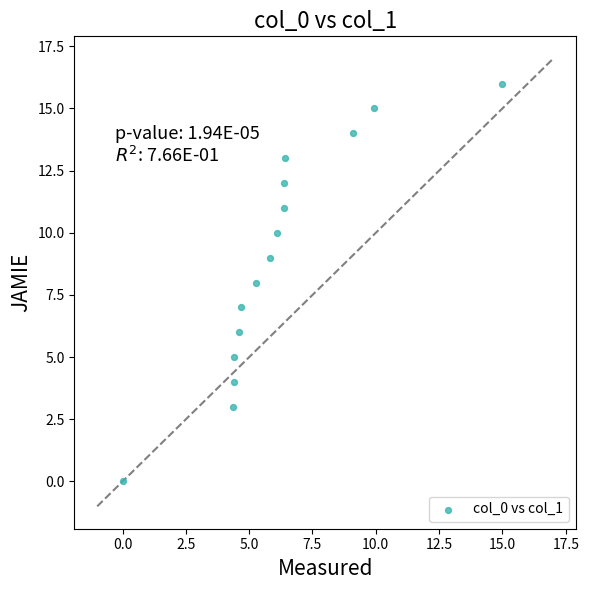

What is the range of Y values (max minus min)?

16